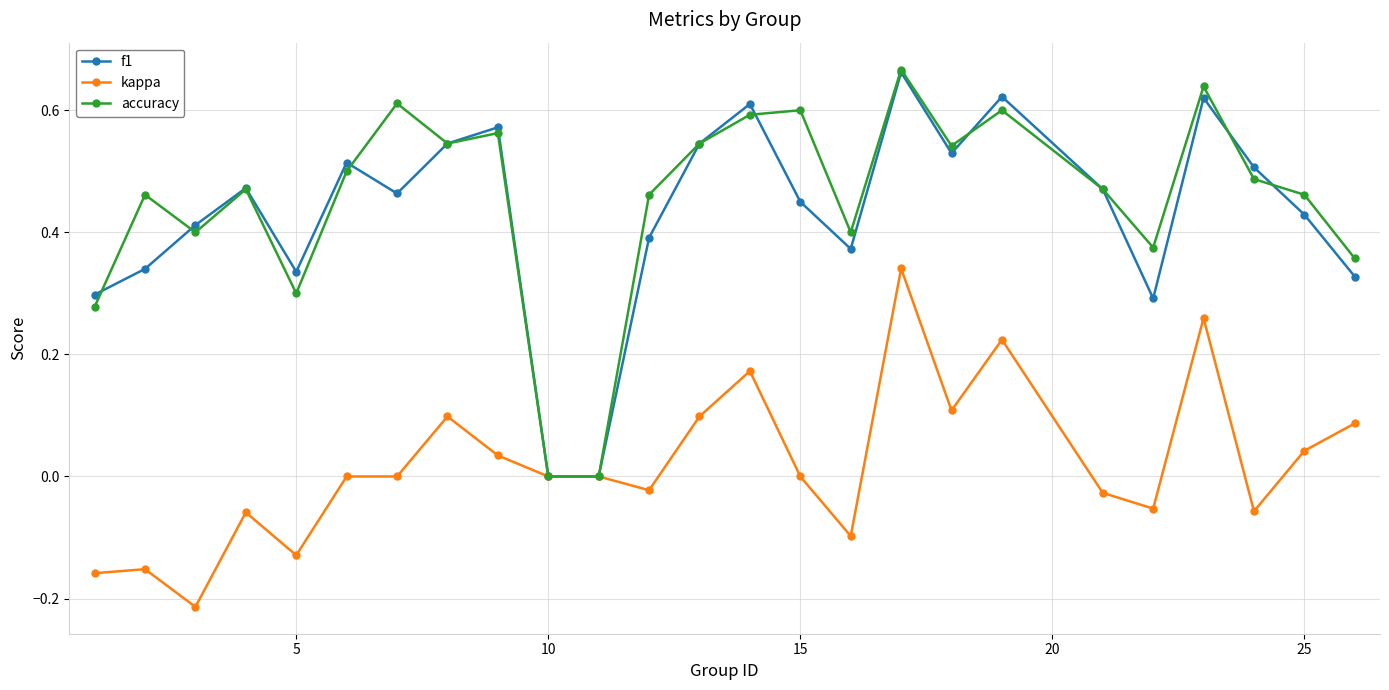

True or false: kappa has more than 0 interior local peaks.

True